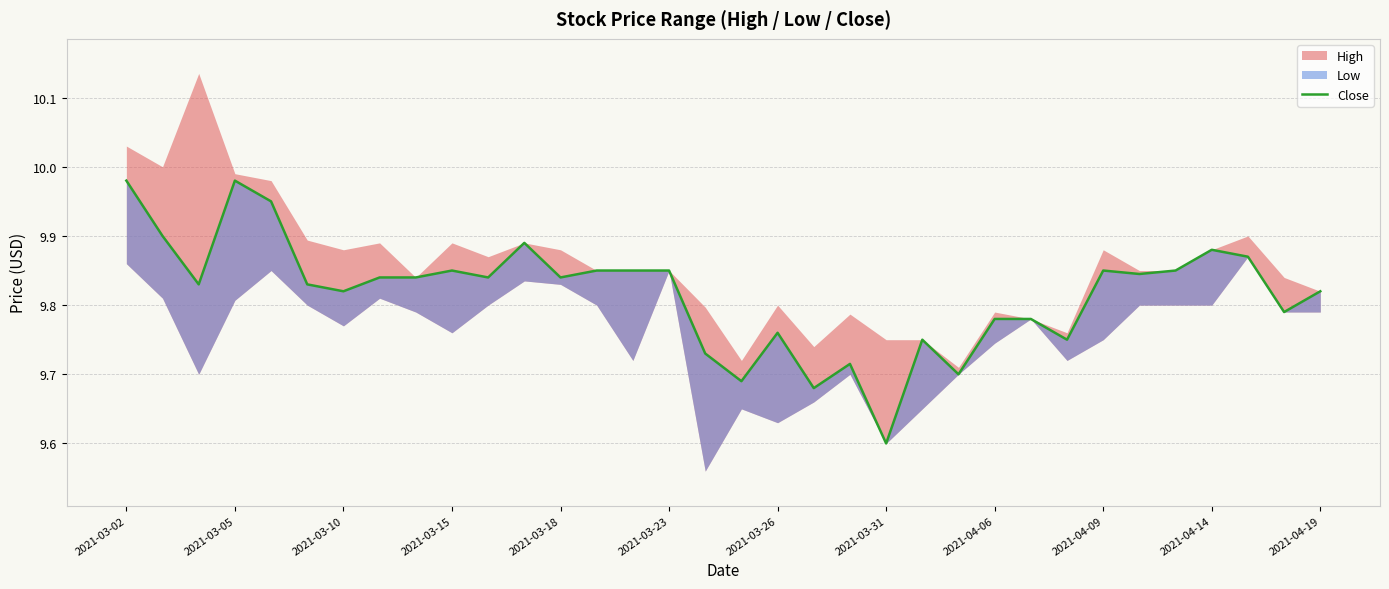

True or false: the data shows 9.8 at 2021-04-06.

True